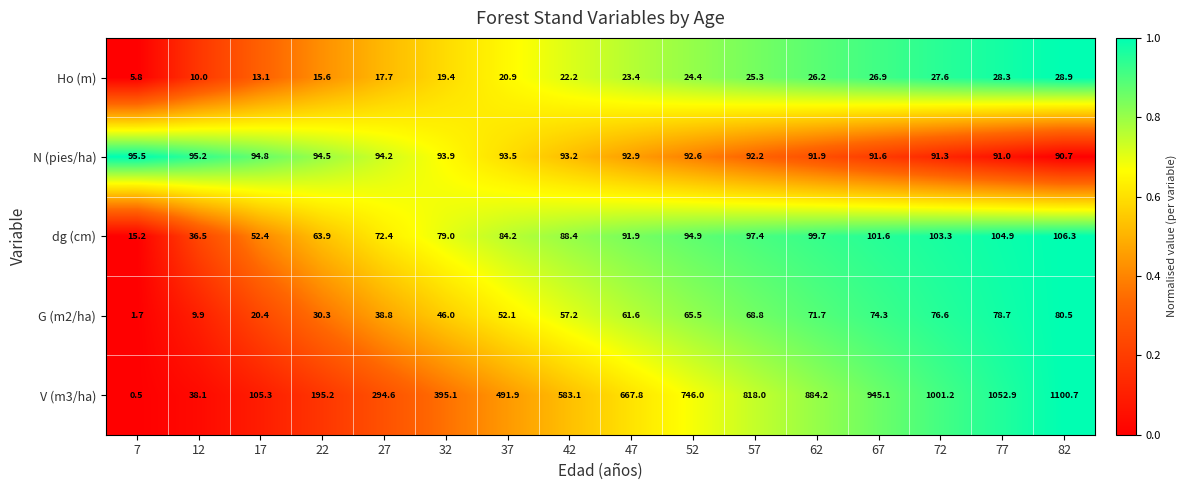

Which category has the lowest value across all series?

7